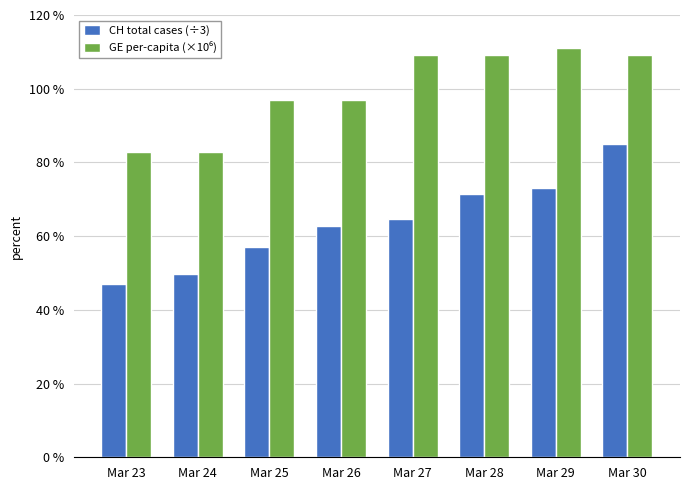

At how many categories does at least one series exceed 49?

8